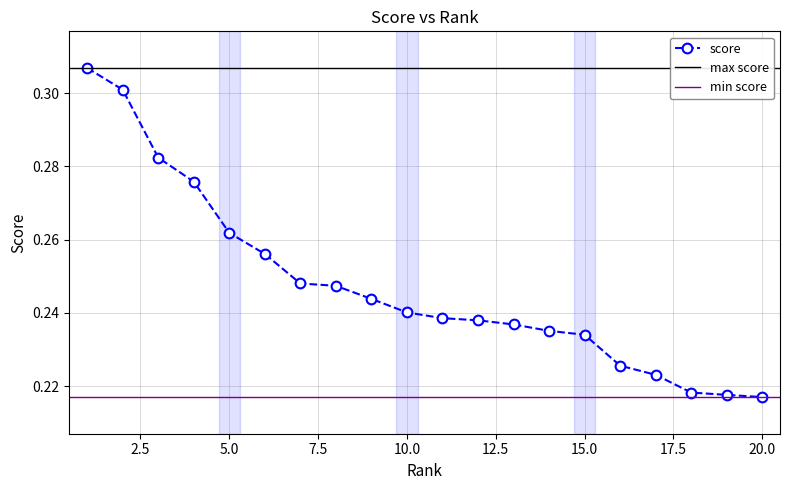

What is the value of the 1st point from the left?

0.3